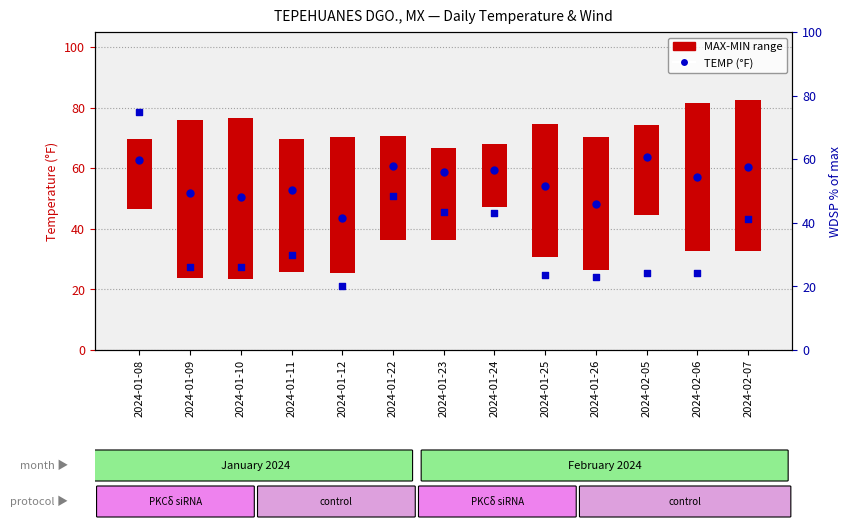

Which series reaches the minimum Y coordinate?

WDSP % of max